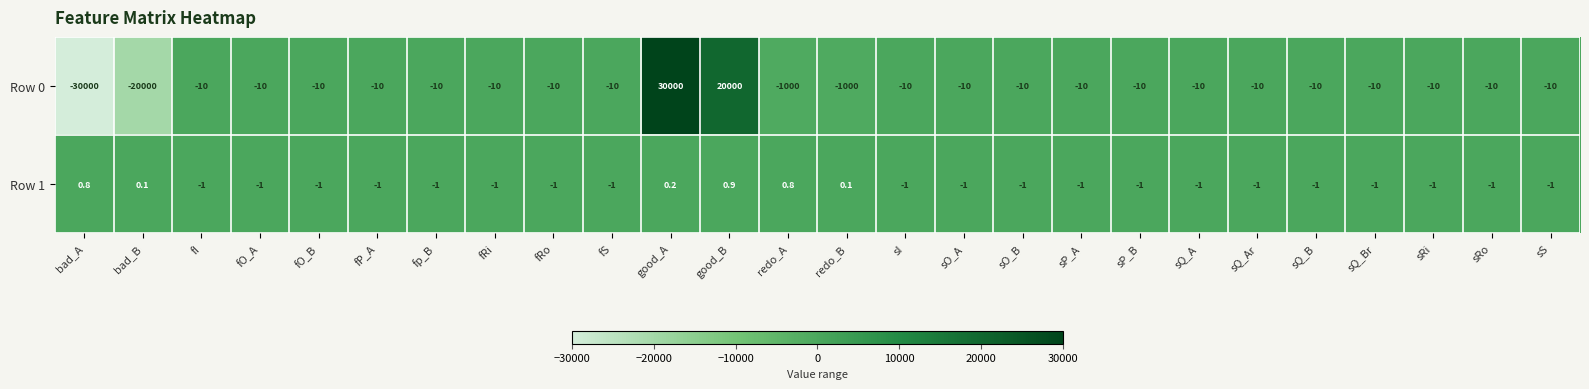

Rank the series by their average value, from lowest to highest.

Row 0, Row 1